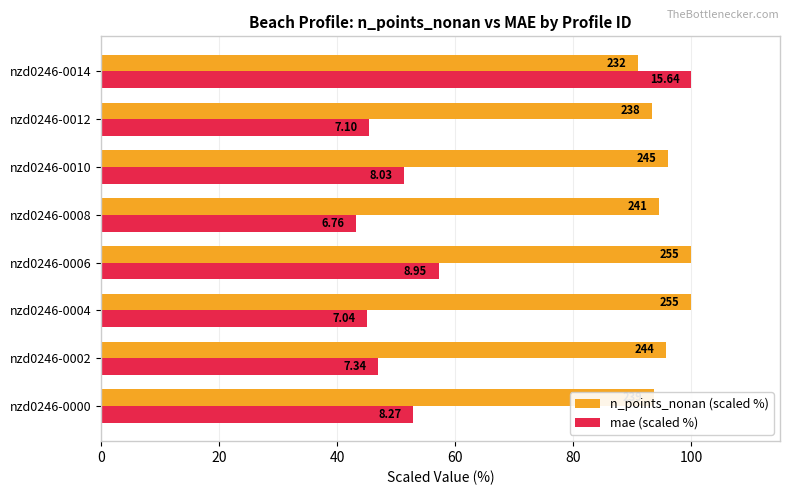

How many bars are there in total?

16